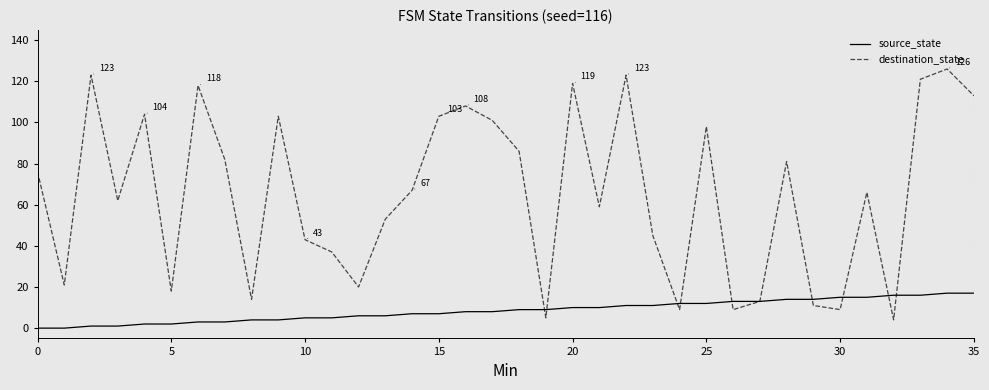

How many lines are shown in the chart?

2